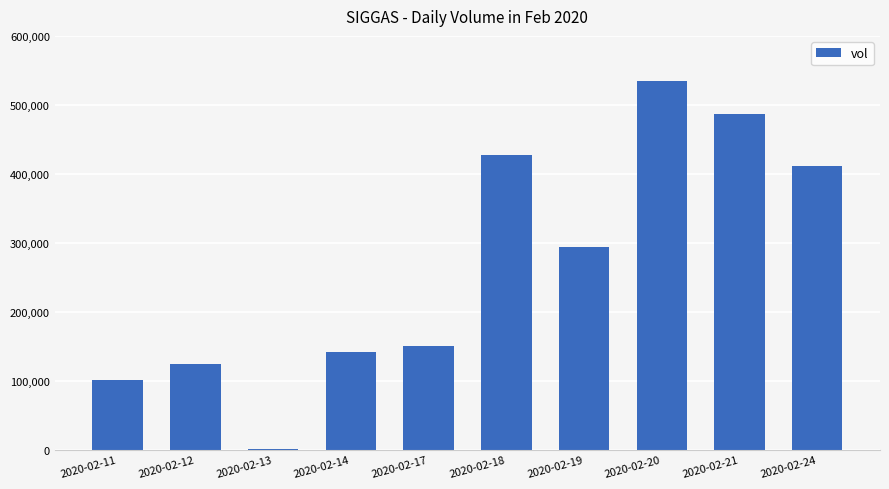

What is the sum of all values?

2674600